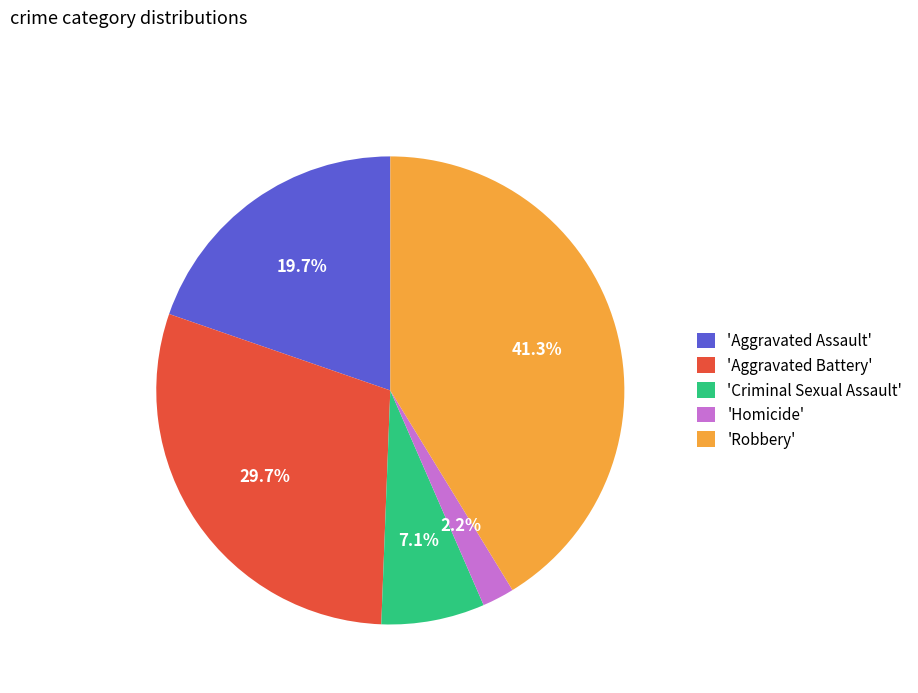

Rank the categories by value from highest to lowest.

'Robbery', 'Aggravated Battery', 'Aggravated Assault', 'Criminal Sexual Assault', 'Homicide'